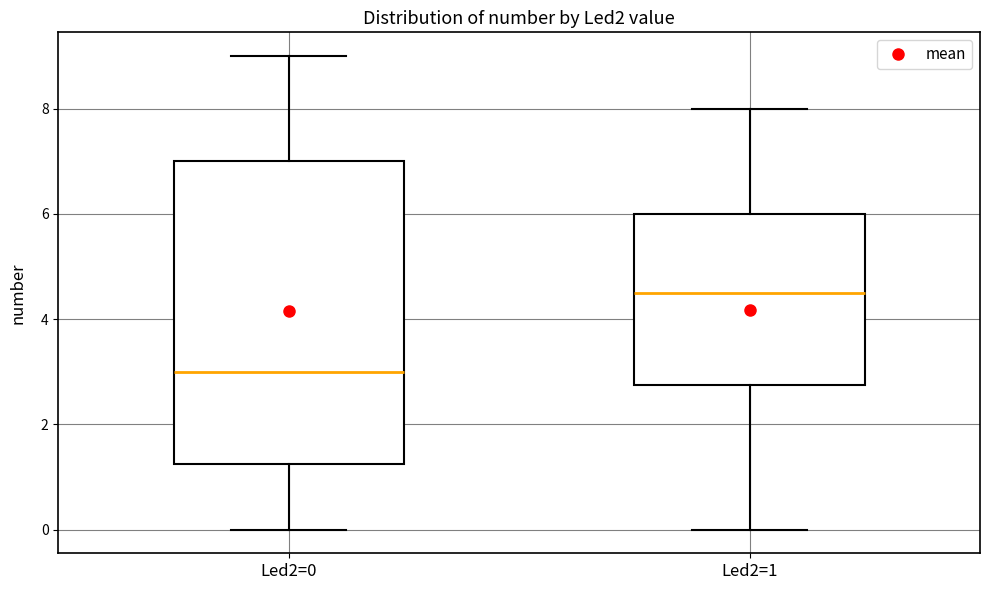

Reading left to right, transcribe this box plot: for each box, give where its median line is, the range the box spans, and where its two whiskers end, as read against the y-axis. The values are not printed on the chart, so give them approximately, as read against the axis.

Led2=0: median 3.0, box 1.2 to 7.0, whiskers 0.0 to 9.0
Led2=1: median 4.6, box 2.8 to 6.0, whiskers 0.0 to 8.0